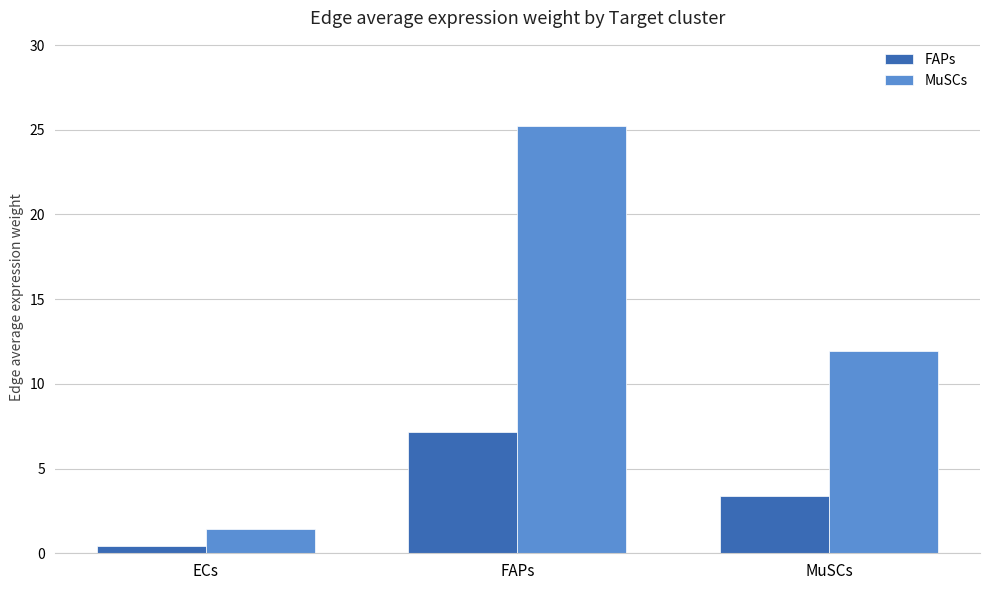

Is it true that FAPs equals 4.5 at MuSCs?

False